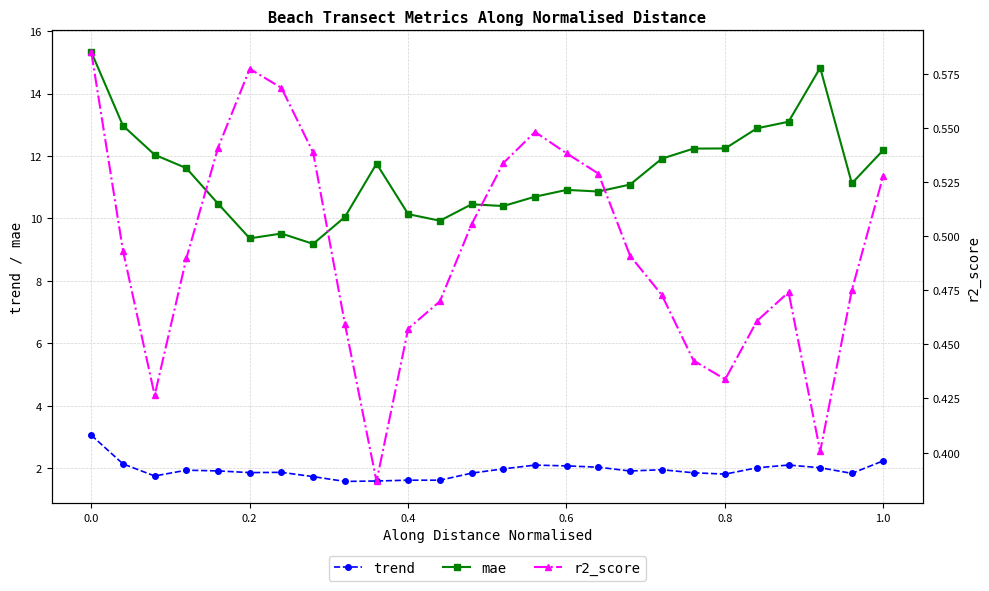

What is the maximum value for mae?

15.3